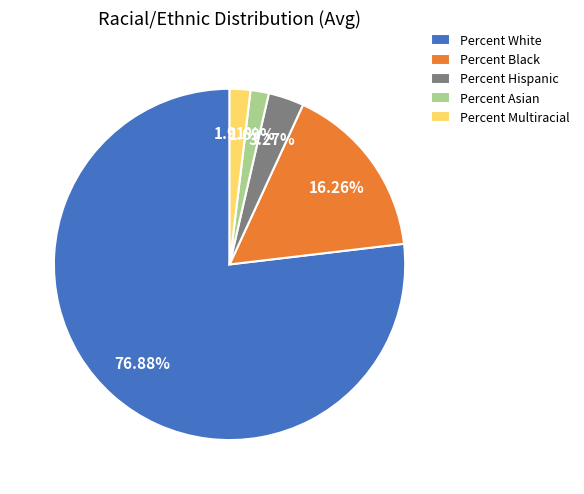

Do Percent Black and Percent Hispanic together represent more than half of the pie?

No